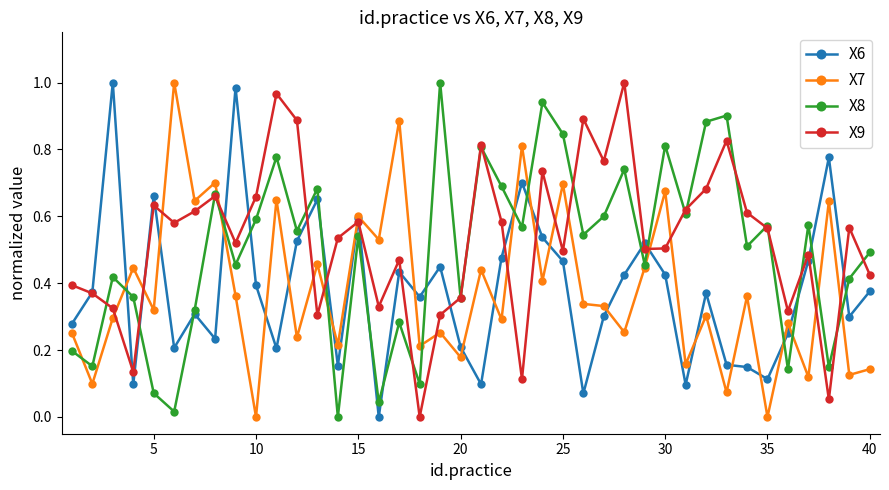

True or false: X9 has more than 2 interior local peaks.

True